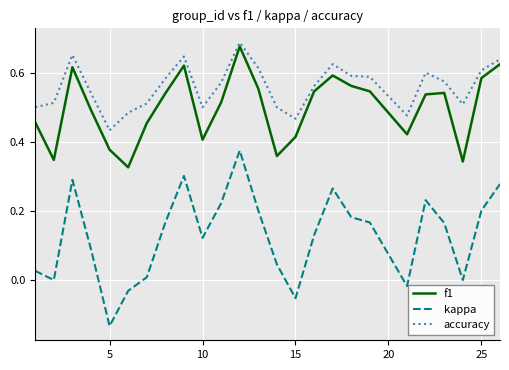

What are all the series names shown in the legend?

f1, kappa, accuracy